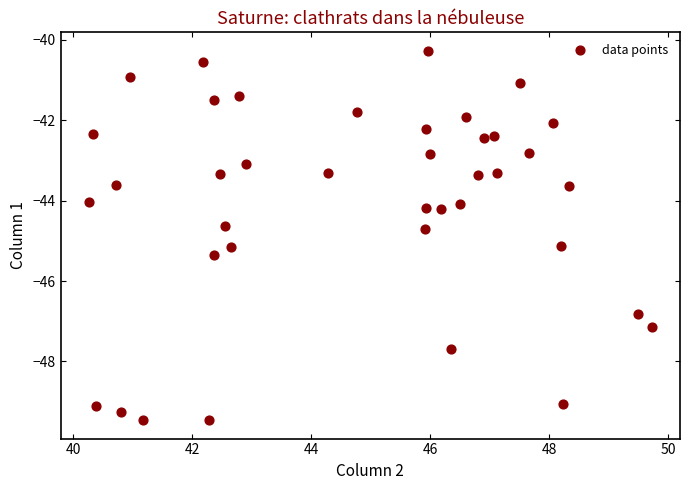

What is the range of X values (max minus min)?

9.5